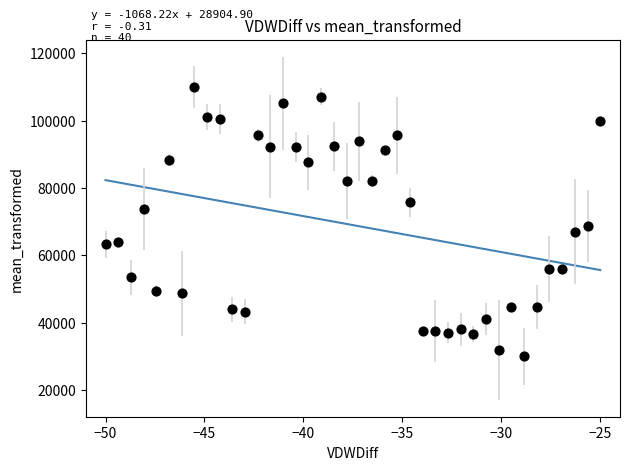

What Y value in the scatter plot is closest to 70000?

68728.5